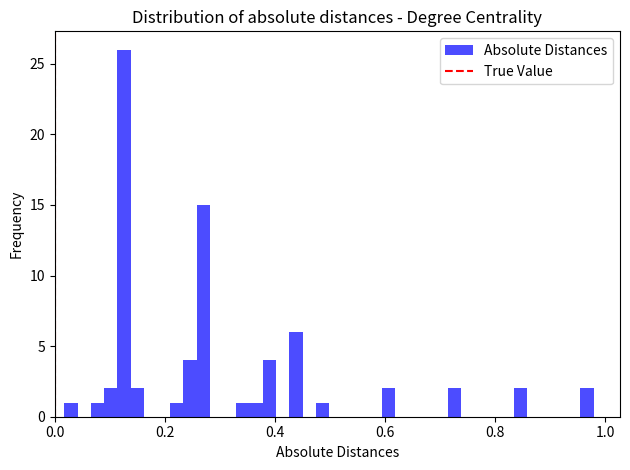

Read against the x-axis, roughly where is the centre of the tallest bar?

0.12